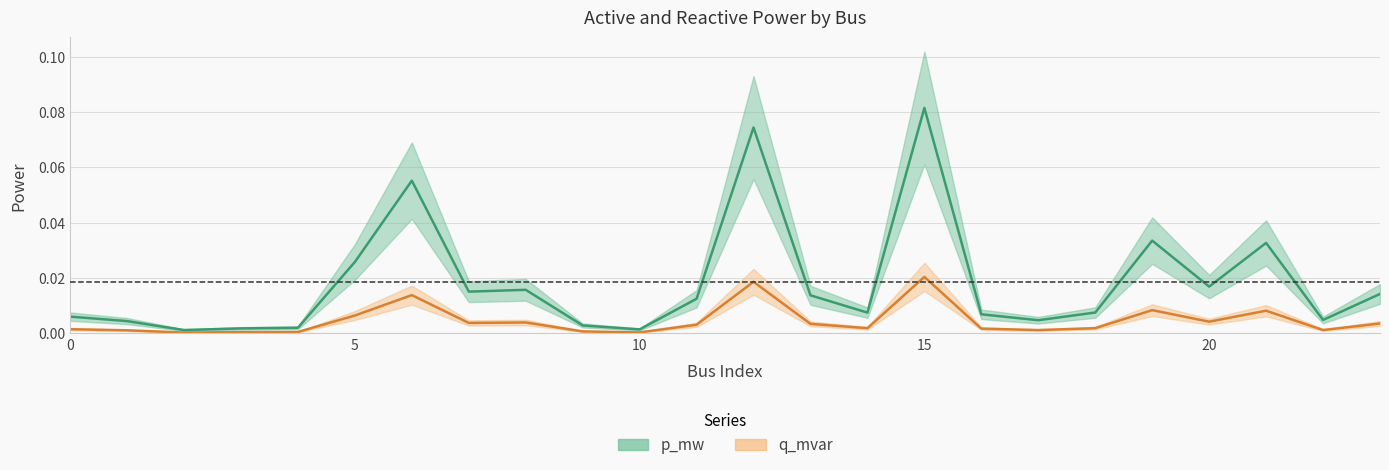

Rank the categories by p_mw value from lowest to highest.

2, 10, 3, 4, 9, 1, 17, 22, 0, 16, 14, 18, 11, 13, 23, 7, 8, 20, 5, 21, 19, 6, 12, 15